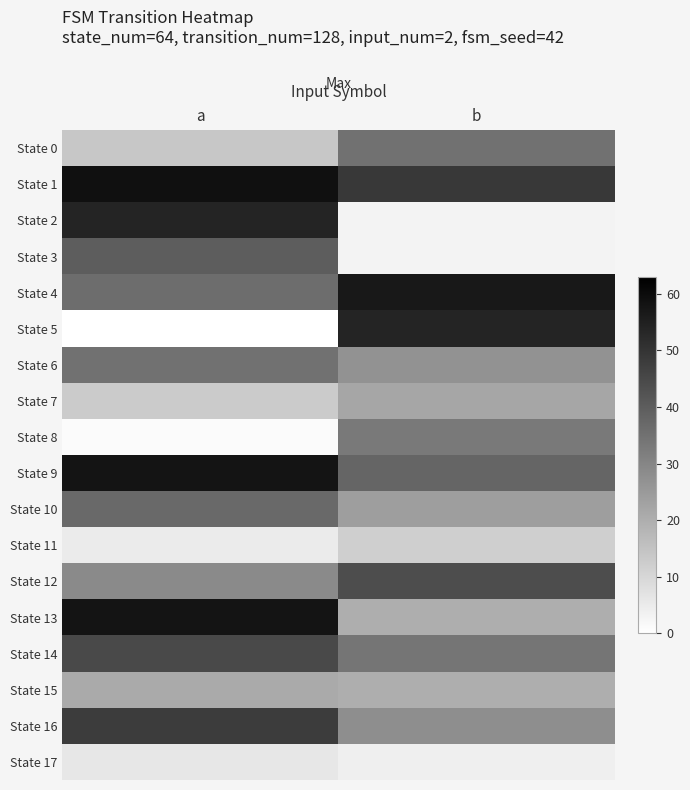

Reading left to right, transcribe all the data shown in this chart.

State 0: a=14	b=35
State 1: a=59	b=49
State 2: a=54	b=3
State 3: a=40	b=3
State 4: a=36	b=57
State 5: a=0	b=54
State 6: a=35	b=27
State 7: a=13	b=22
State 8: a=1	b=33
State 9: a=58	b=38
State 10: a=37	b=24
State 11: a=5	b=12
State 12: a=29	b=44
State 13: a=58	b=20
State 14: a=45	b=34
State 15: a=21	b=20
State 16: a=48	b=28
State 17: a=6	b=4